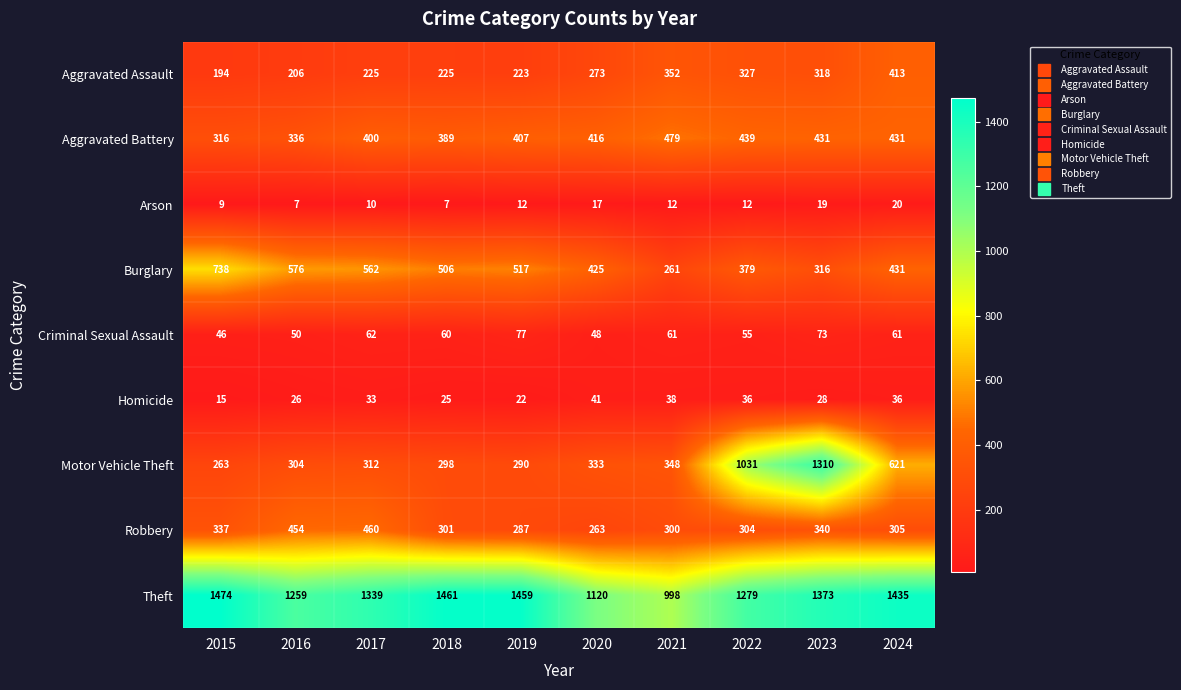

Rank the series at 2023 from lowest to highest value.

Arson, Homicide, Criminal Sexual Assault, Burglary, Aggravated Assault, Robbery, Aggravated Battery, Motor Vehicle Theft, Theft